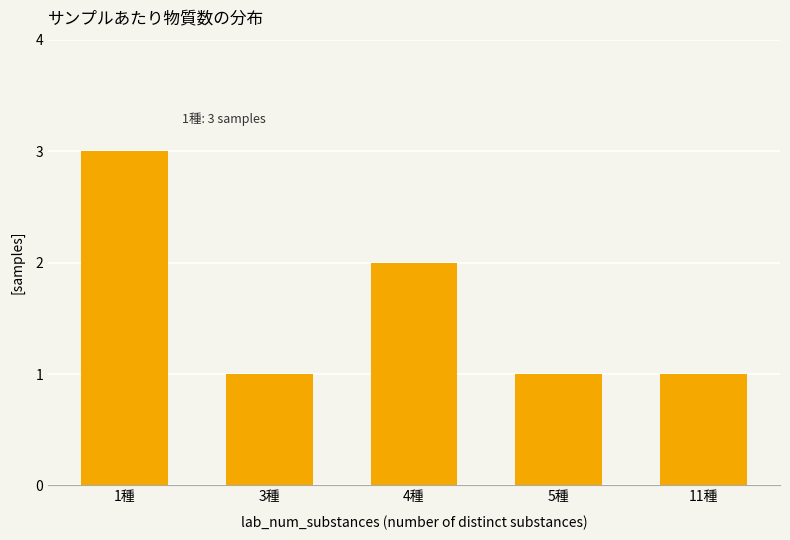

What is the value of the 4th bar from the left?

1